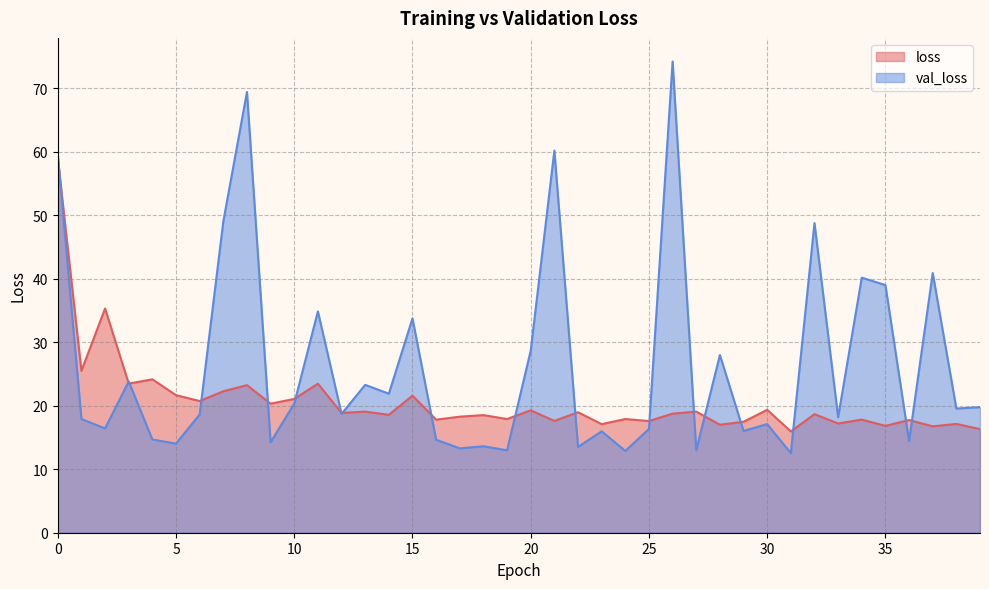

At which category does val_loss reach its first local peak?

3